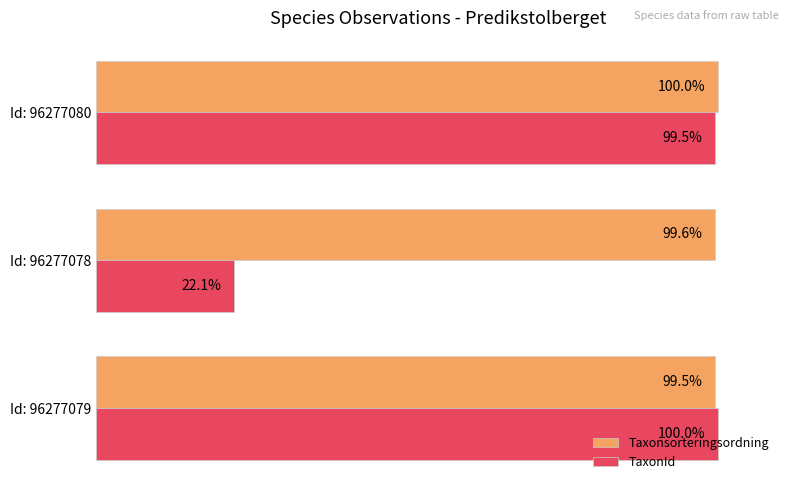

Which series has the widest spread of values?

TaxonId